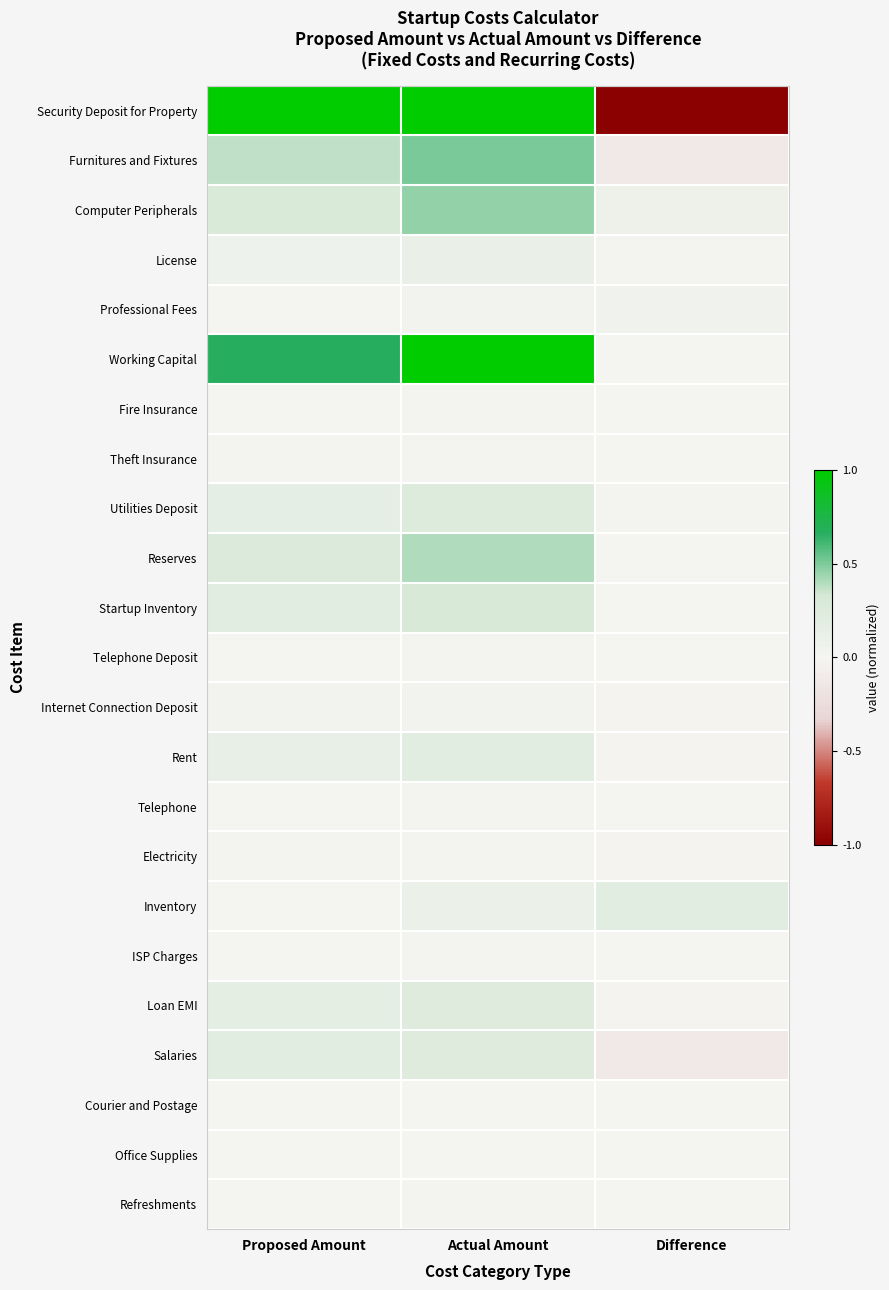

What is the spread (max minus min) of values at Difference?

1.2